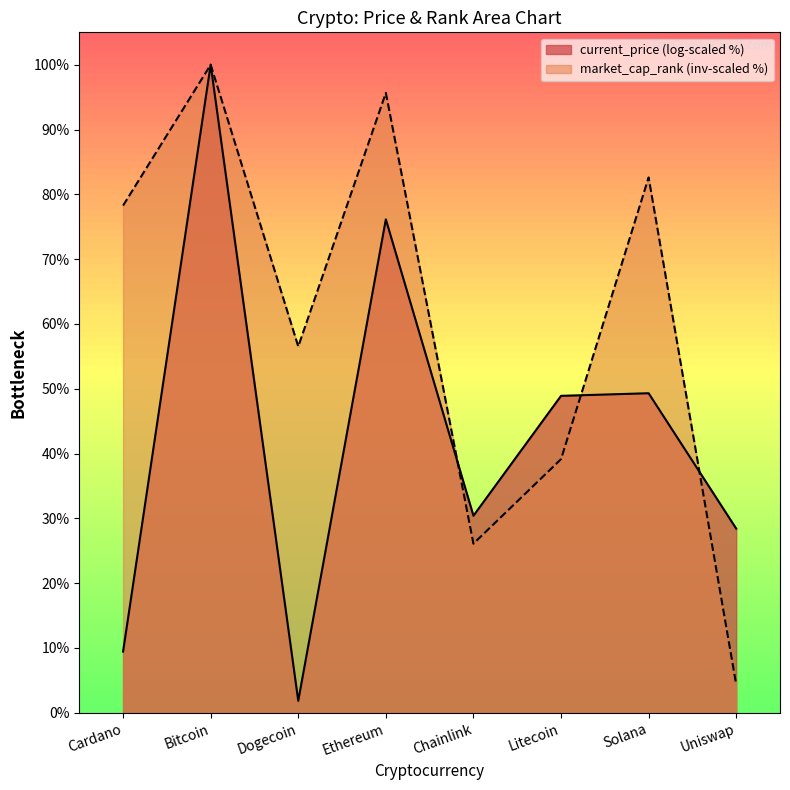

Which label corresponds to the smallest value in the chart?

Dogecoin